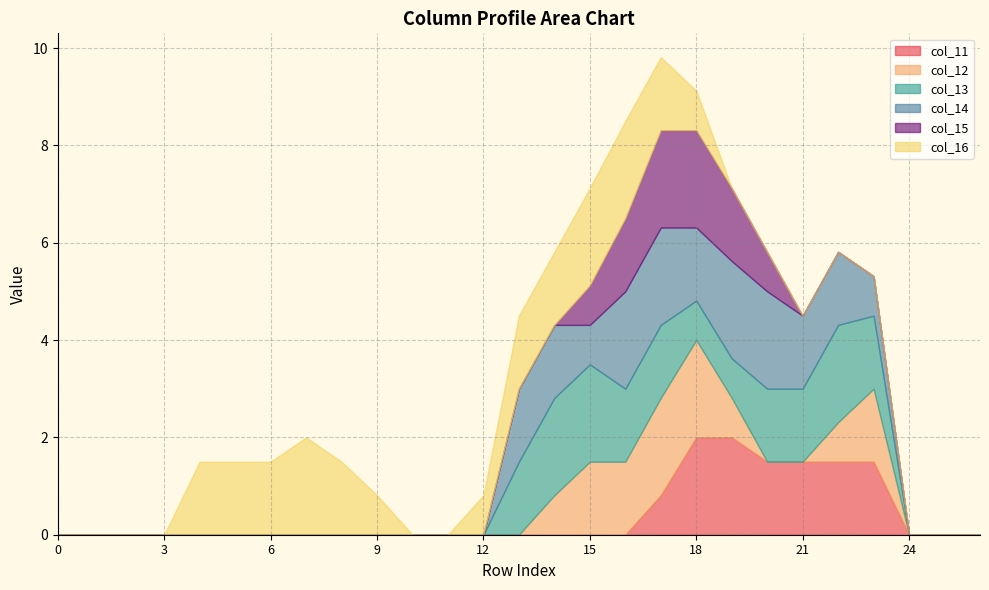

How many data points does each series have?

27